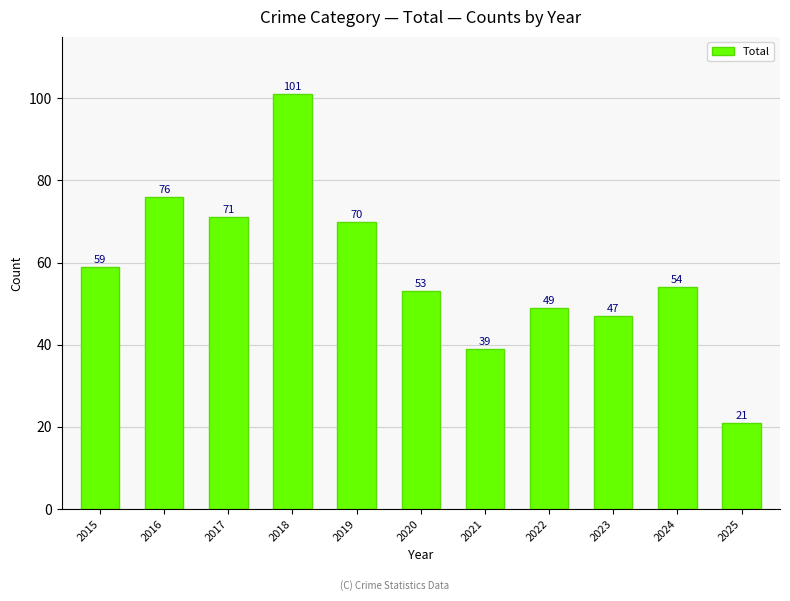

How many bars are there in total?

11